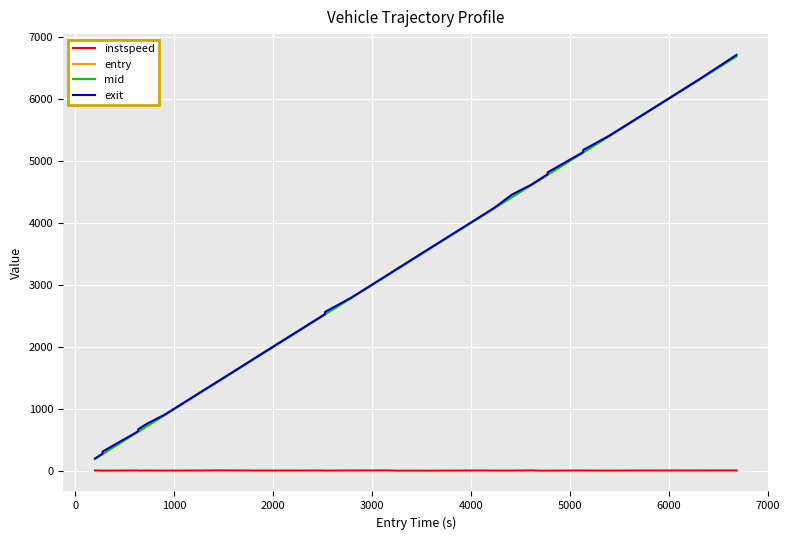

True or false: exit and instspeed cross at least once.

False